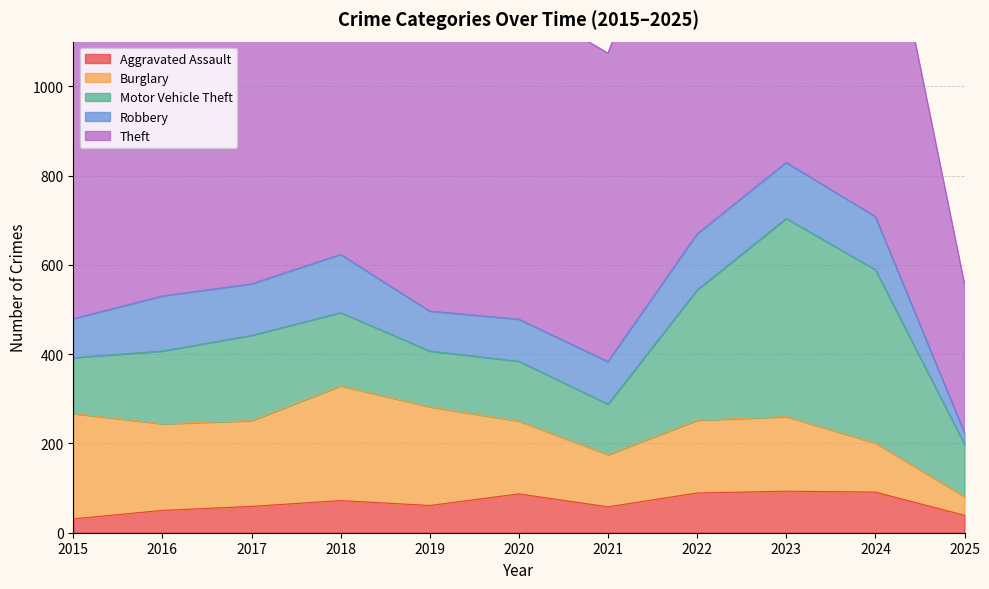

Is the value of Theft at 2021 greater than the value of Burglary at 2015?

Yes